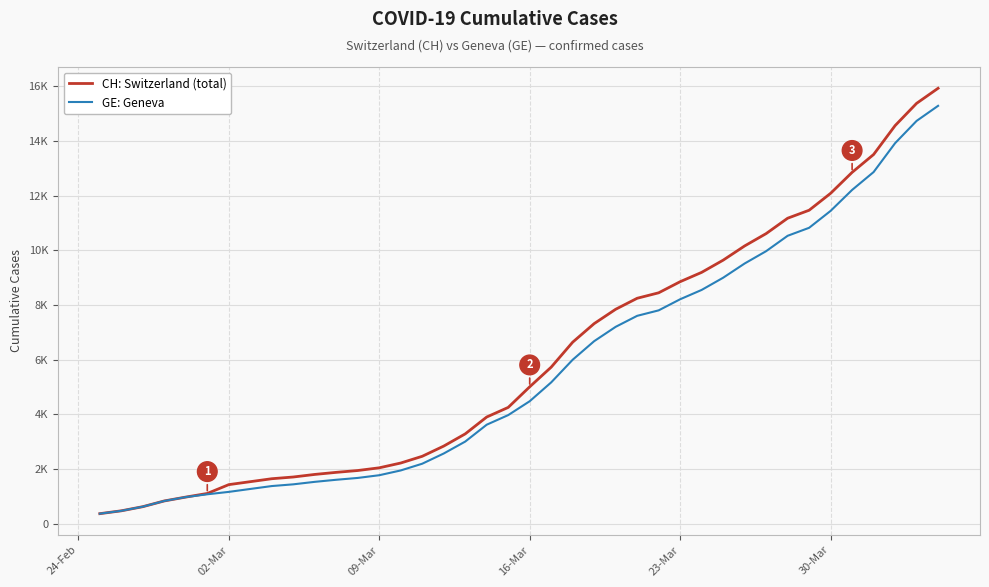

Is this an area chart (filled region under the line)?

No